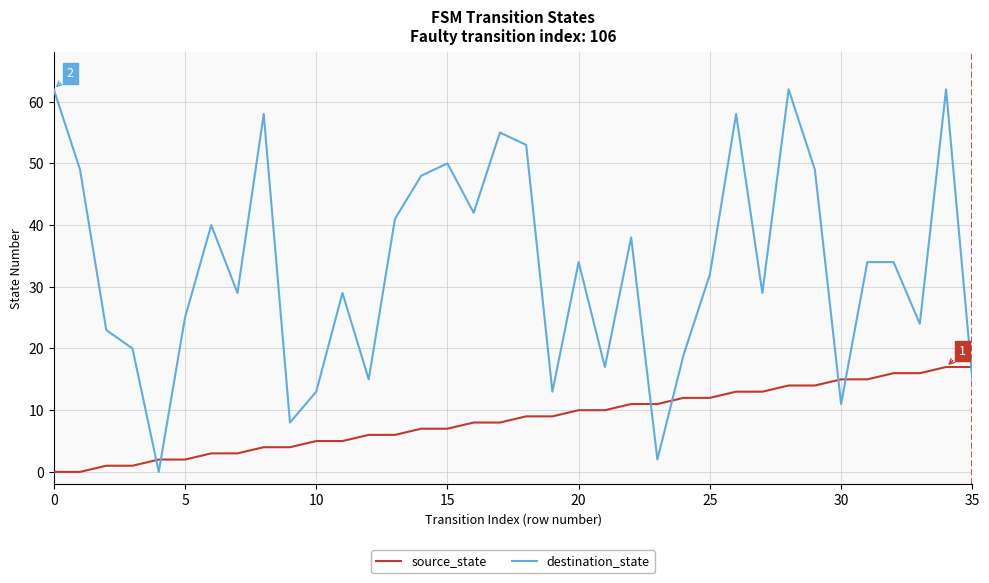

What are all the series names shown in the legend?

source_state, destination_state